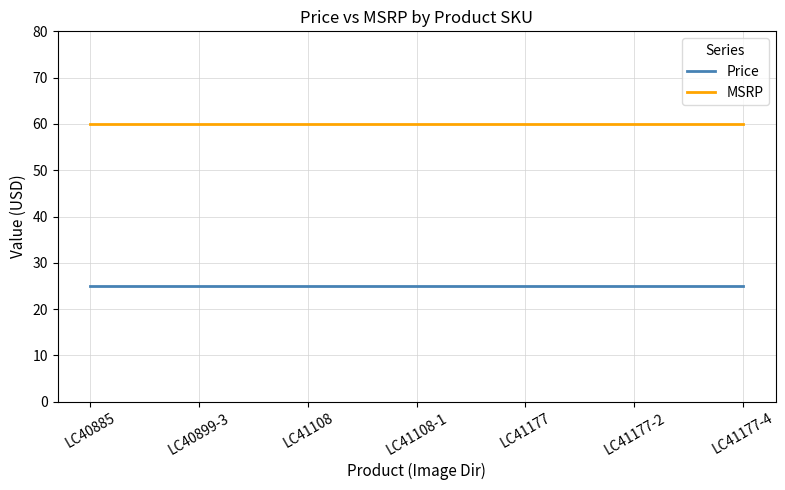

What position from the right is LC40899-3?

6